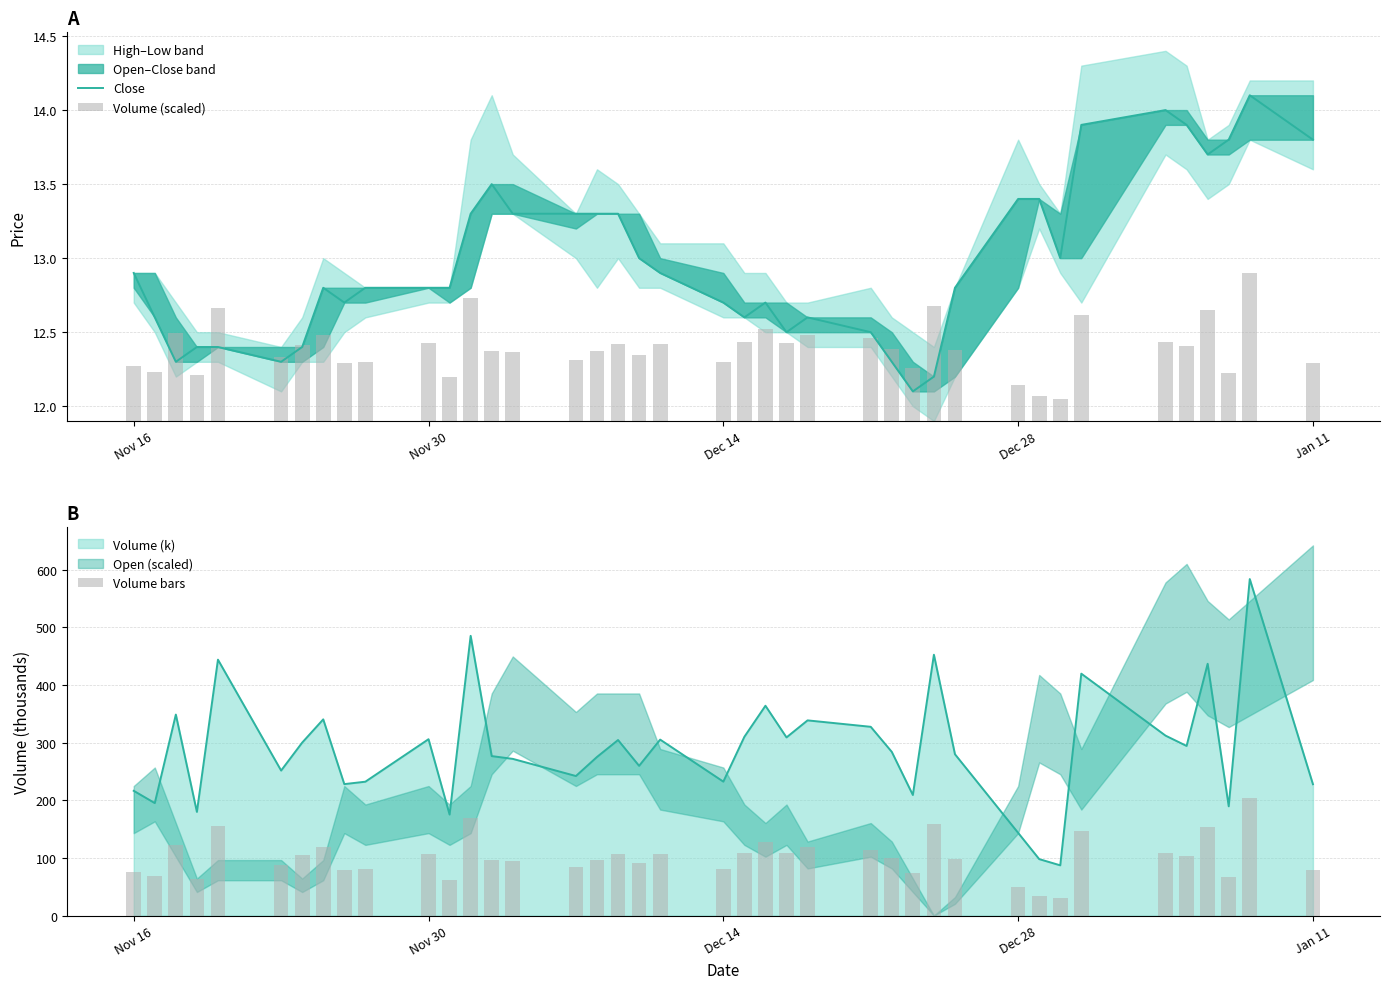

Count the Volume (scaled) values in the range 0 to 1.

40